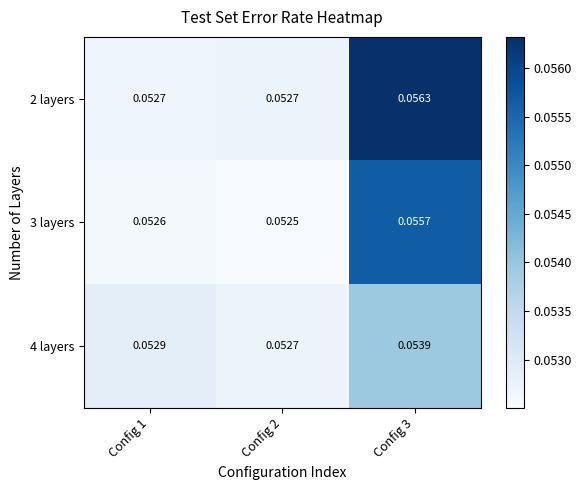

Which series has the largest total across all categories?

2 layers